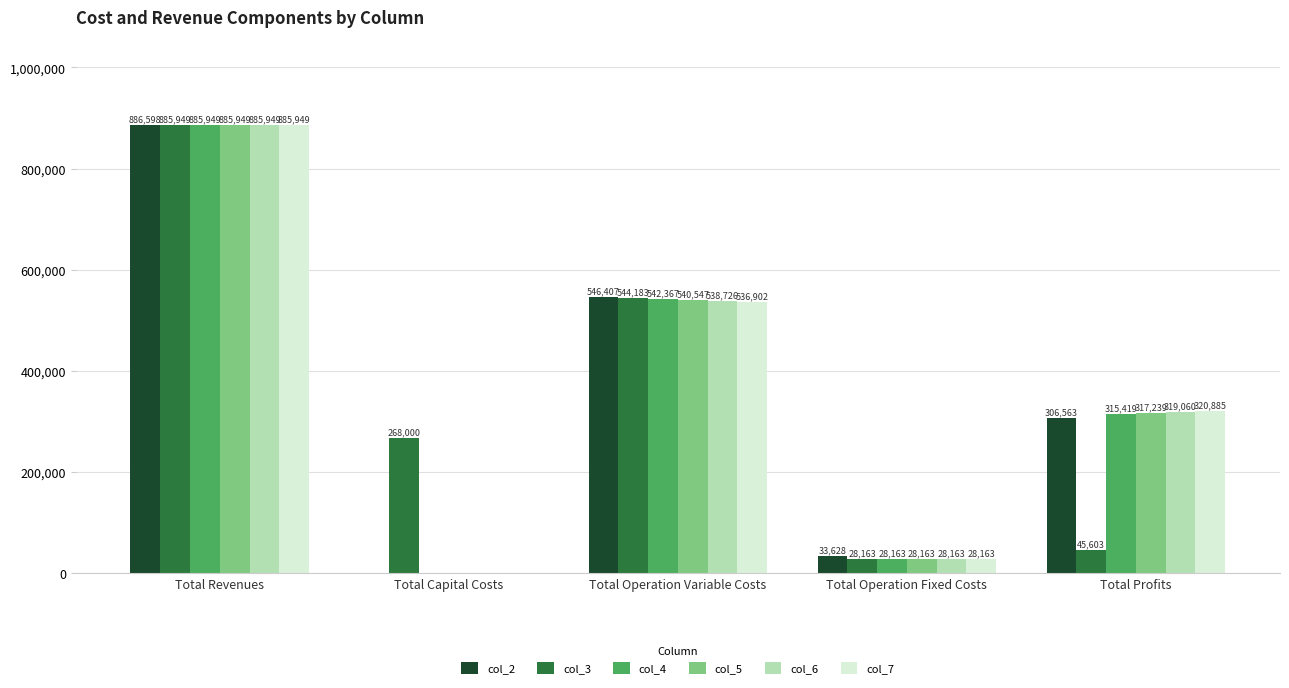

What value does the col_4 series have at Total Revenues?

885949.2